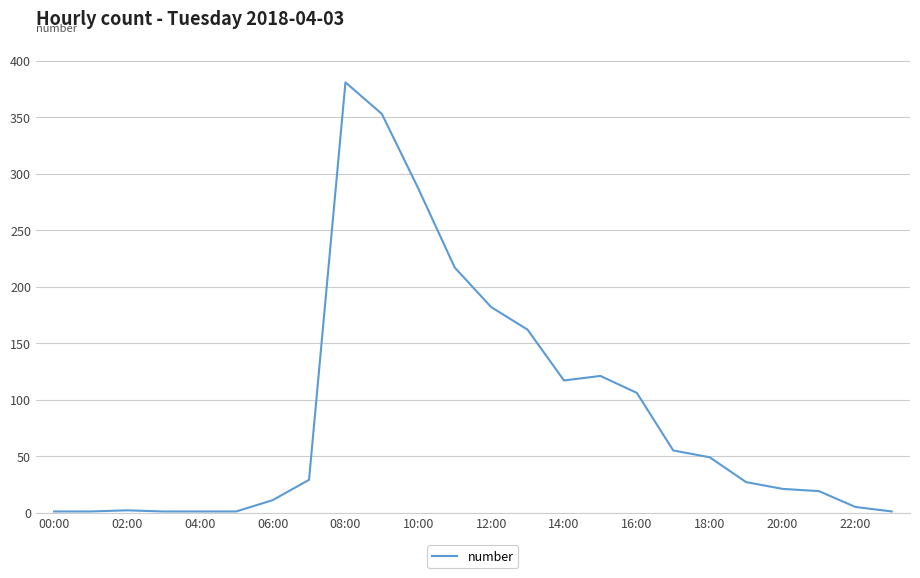

What is the difference between the maximum and minimum values?

380